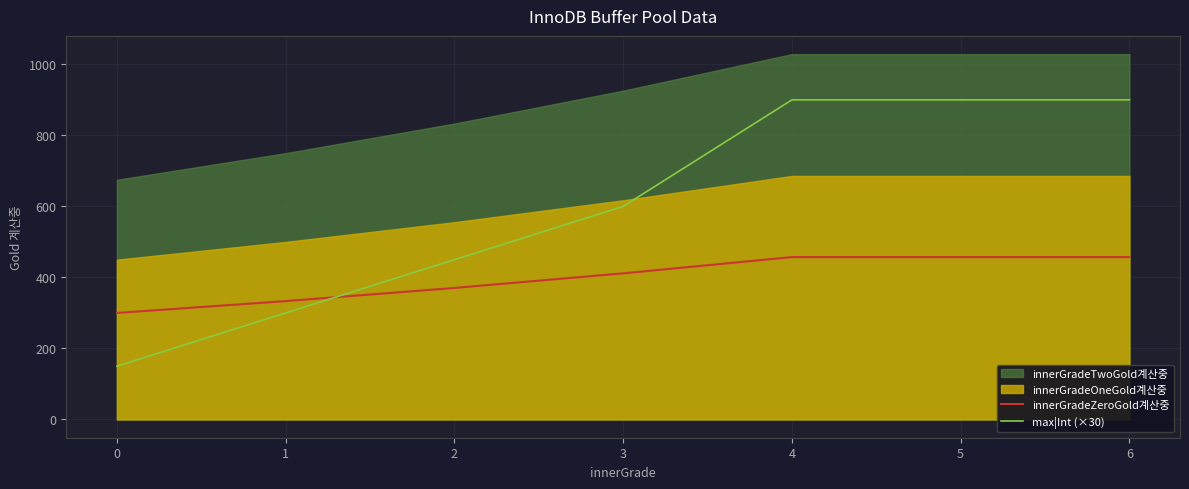

At which label is max|Int (×30) closest to 525?

2